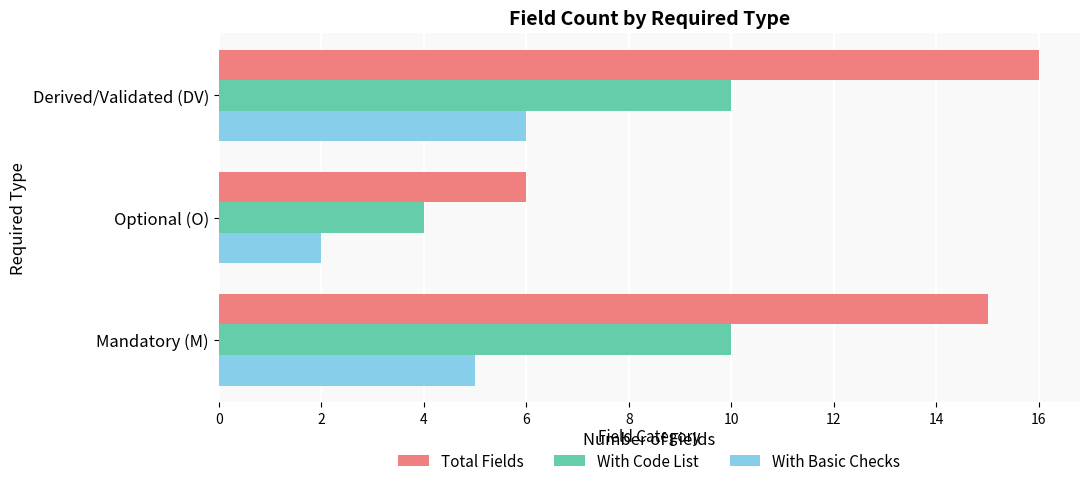

What is the difference between the highest and lowest values at Derived/Validated (DV)?

10